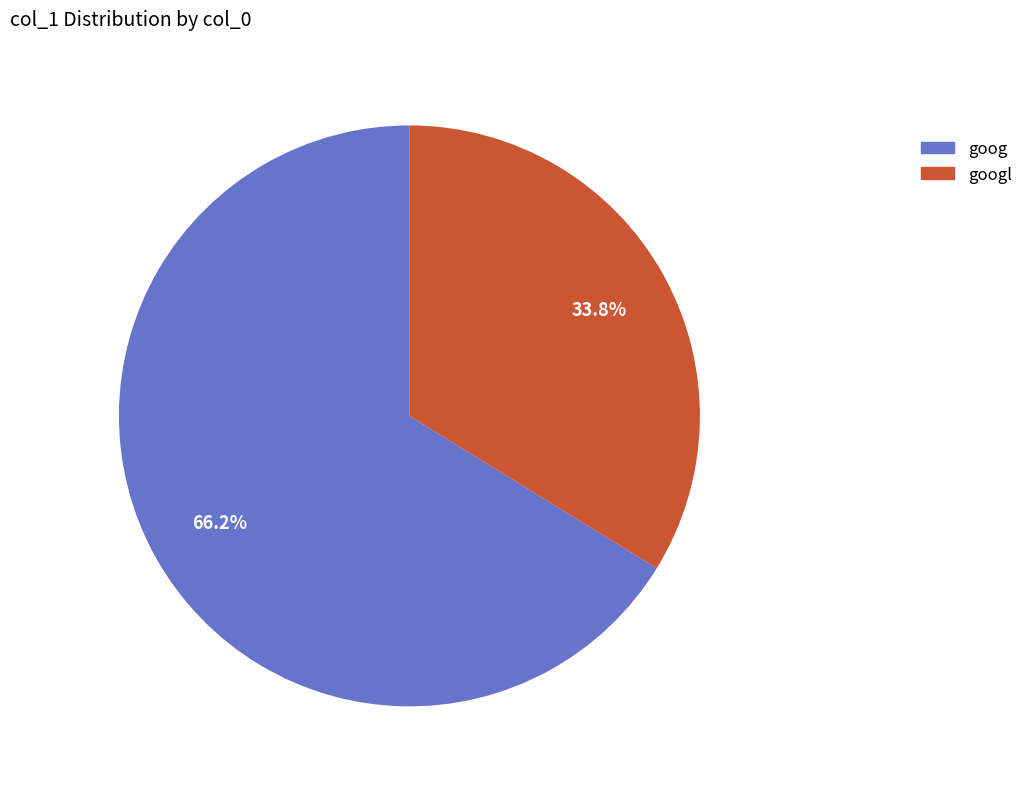

Is there any slice that represents more than half of the pie?

Yes